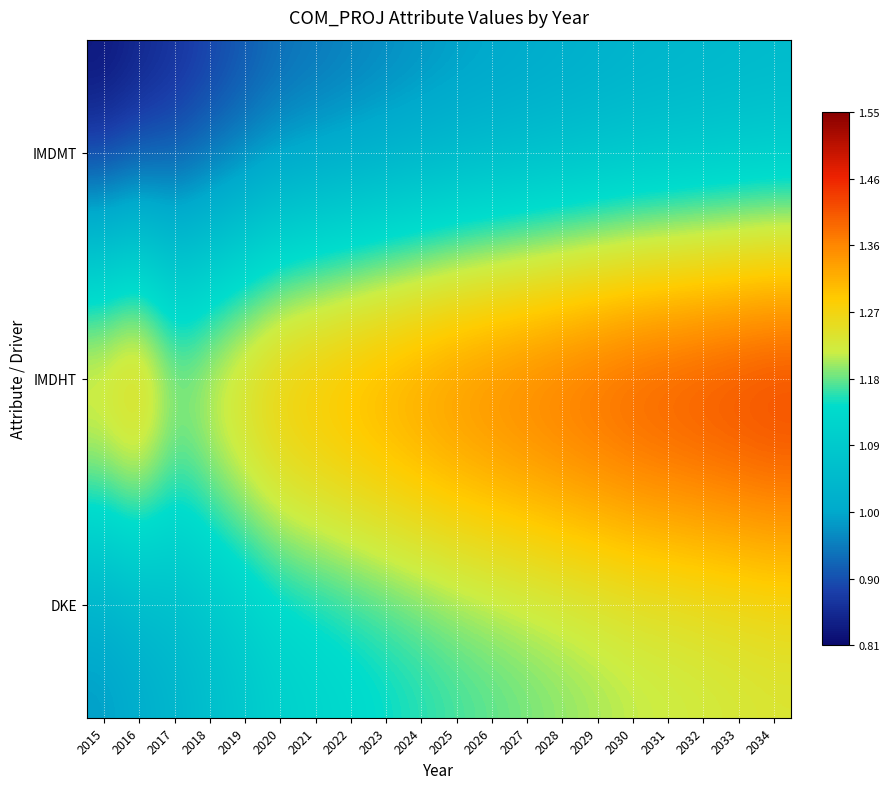

Between 2023 and 2033, which is larger?

2033